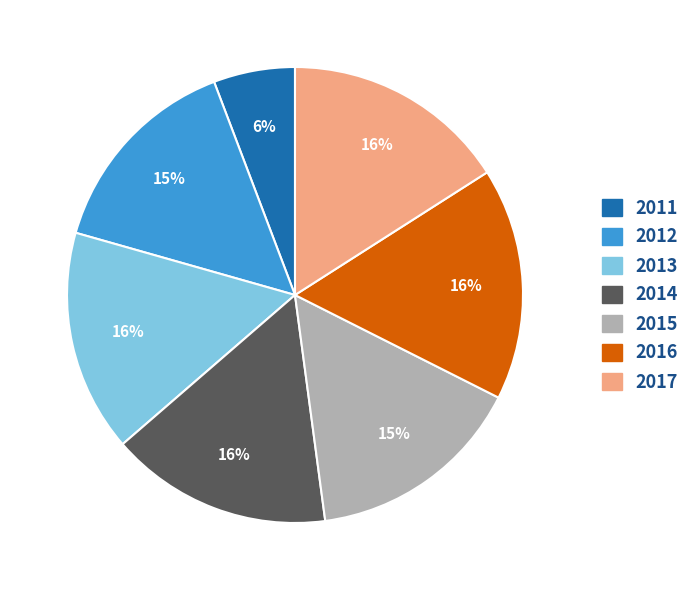

Do 2013 and 2014 together represent more than half of the pie?

No